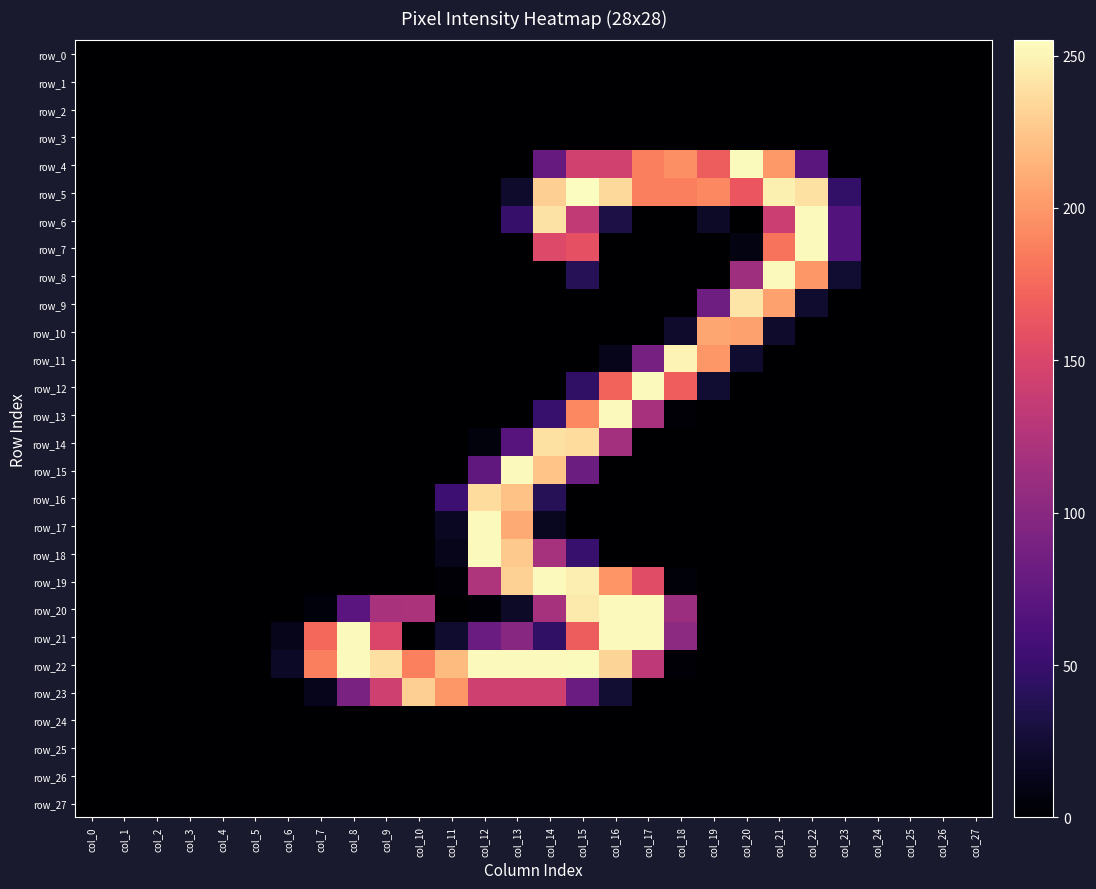

The value of row_18 at col_27 is -170. True or false?

False